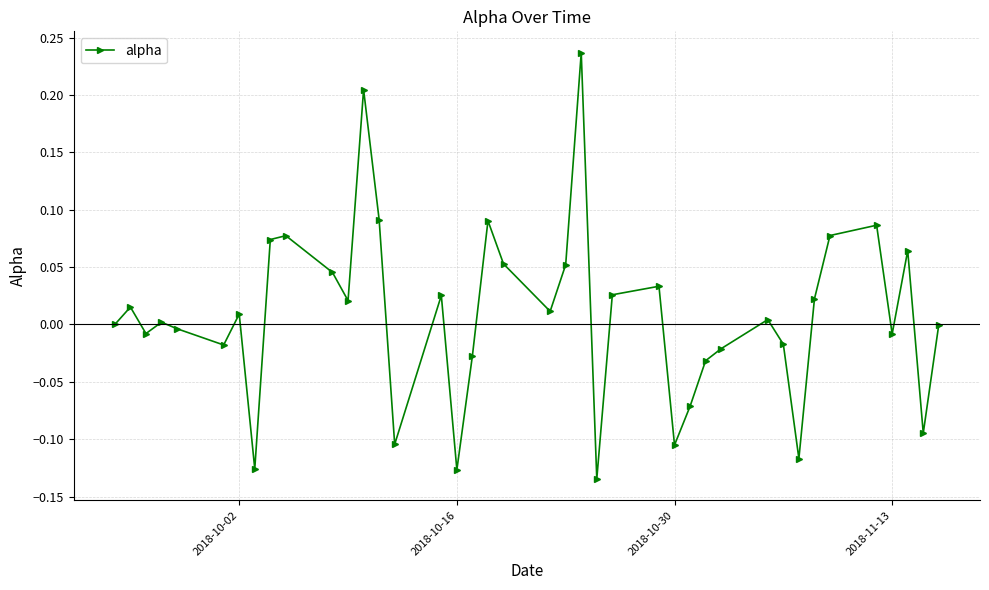

How many points are higher than both their immediate neighbors (excluding endpoints)?

12